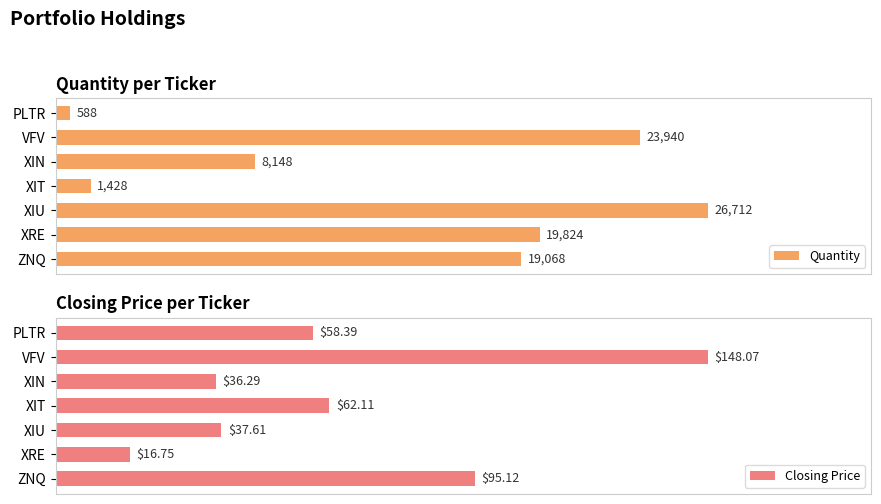

Is the value of Quantity at VFV greater than the value of Closing Price at XIN?

Yes